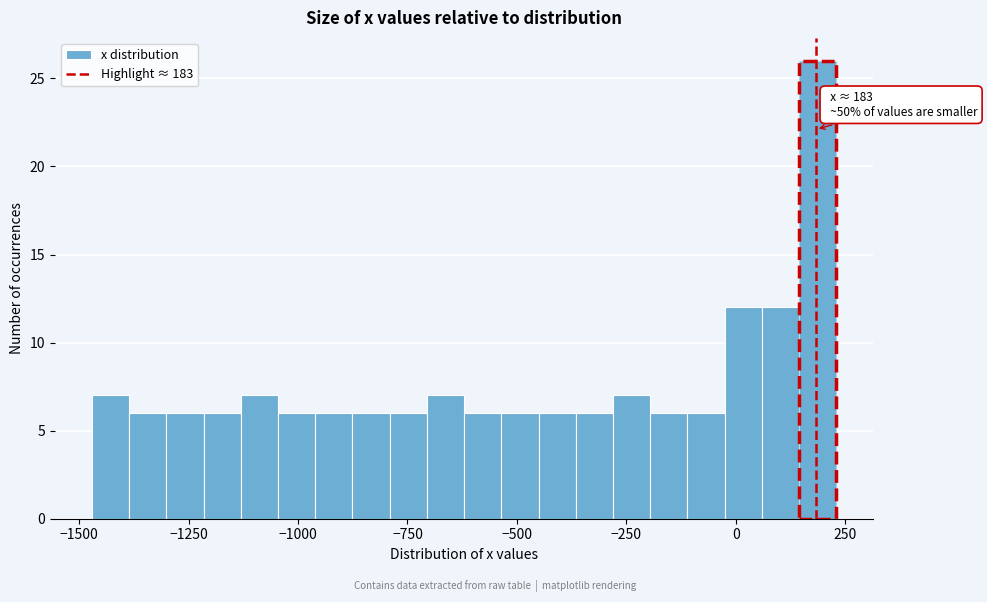

Around what value on the x-axis is the tallest bar? Give the approximate position of its centre, as read against the axis.

200